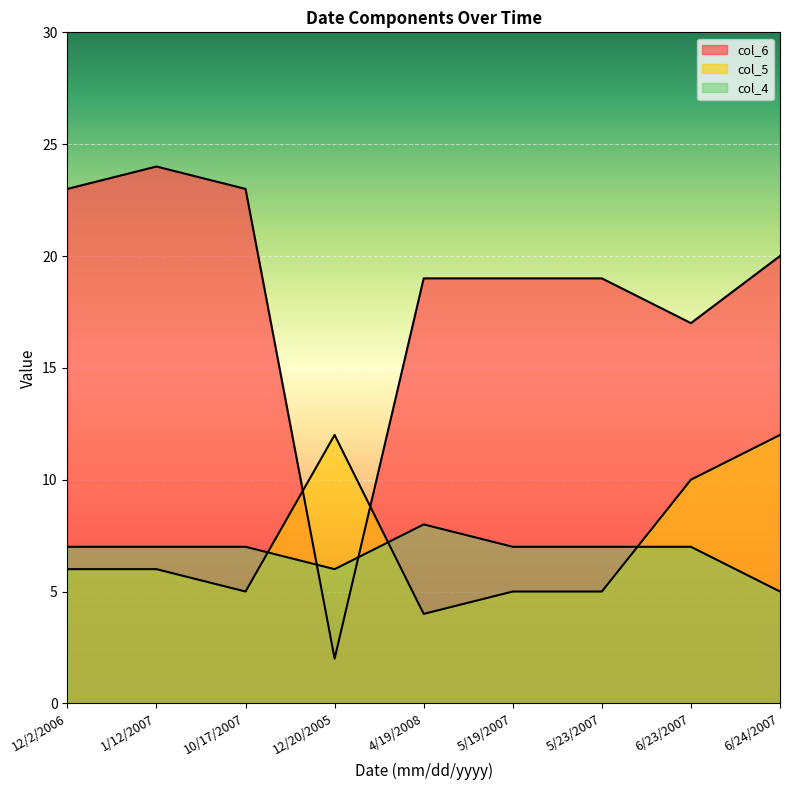

Between 6/24/2007 and 5/23/2007, which is larger?

6/24/2007